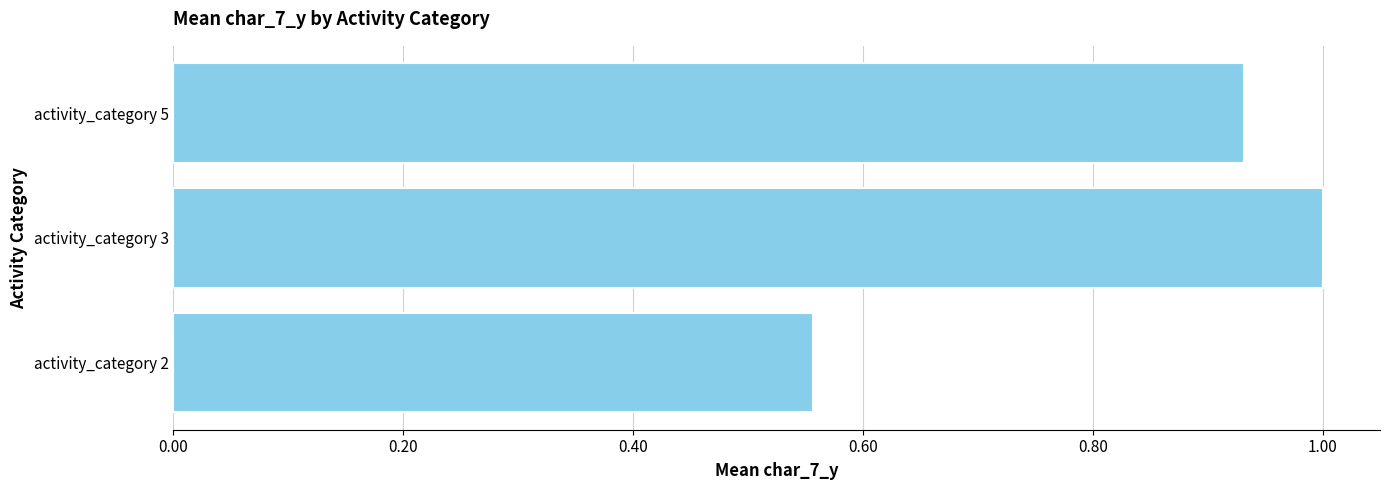

At which label is the value closest to 0?

activity_category 2